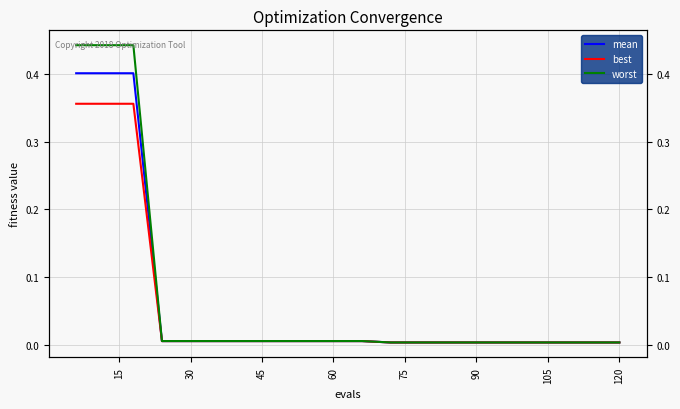

True or false: mean and best intersect in this chart.

False